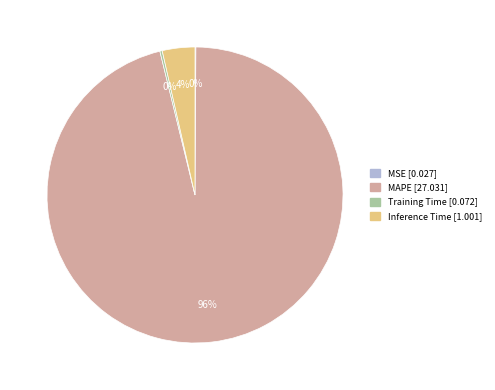

What is the largest slice in the pie chart?

MAPE